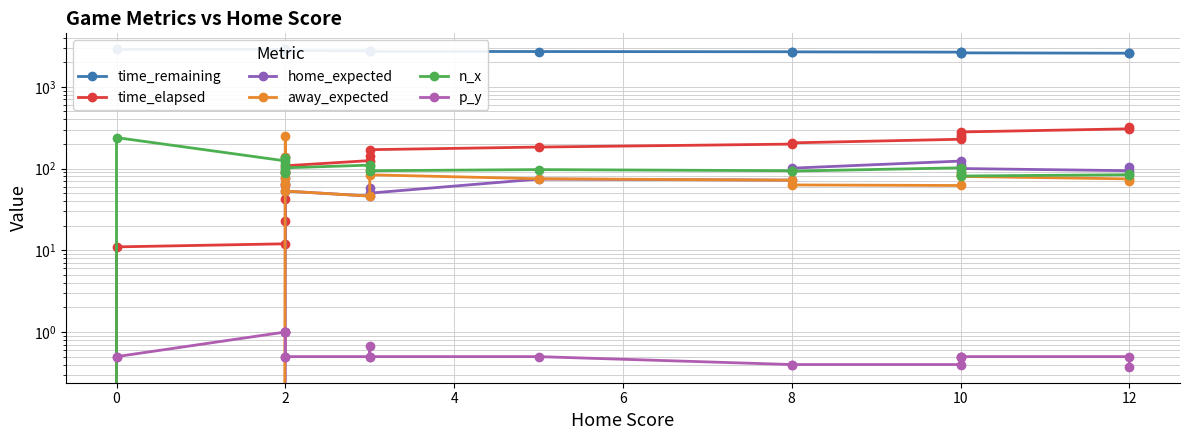

How many lines are shown in the chart?

6